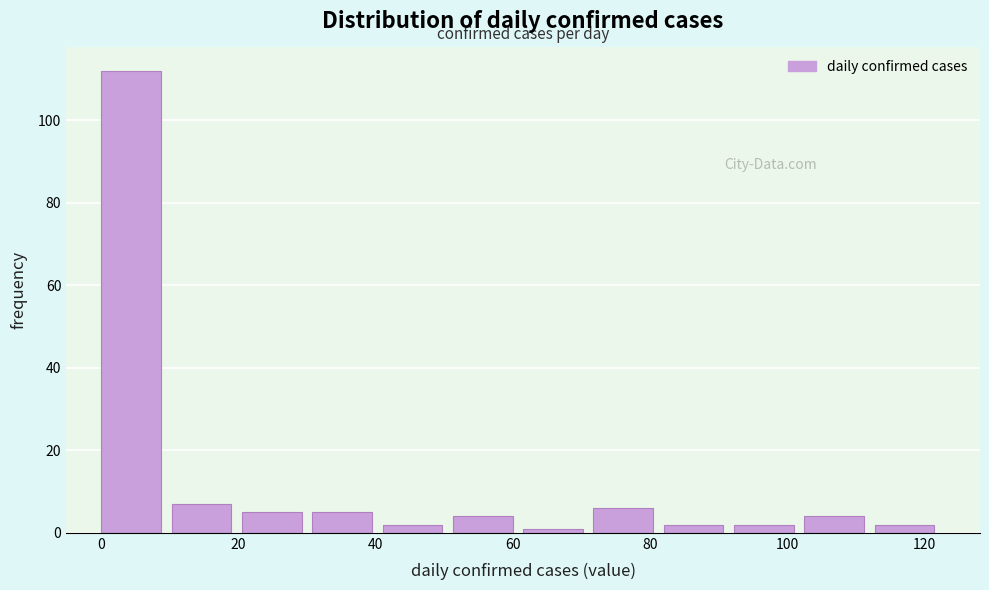

What is the height of the bar covering 42 to 52 on the x-axis? Neither the bar edges nor the heights are printed on the chart, so give them approximately, as read against the axes.

2